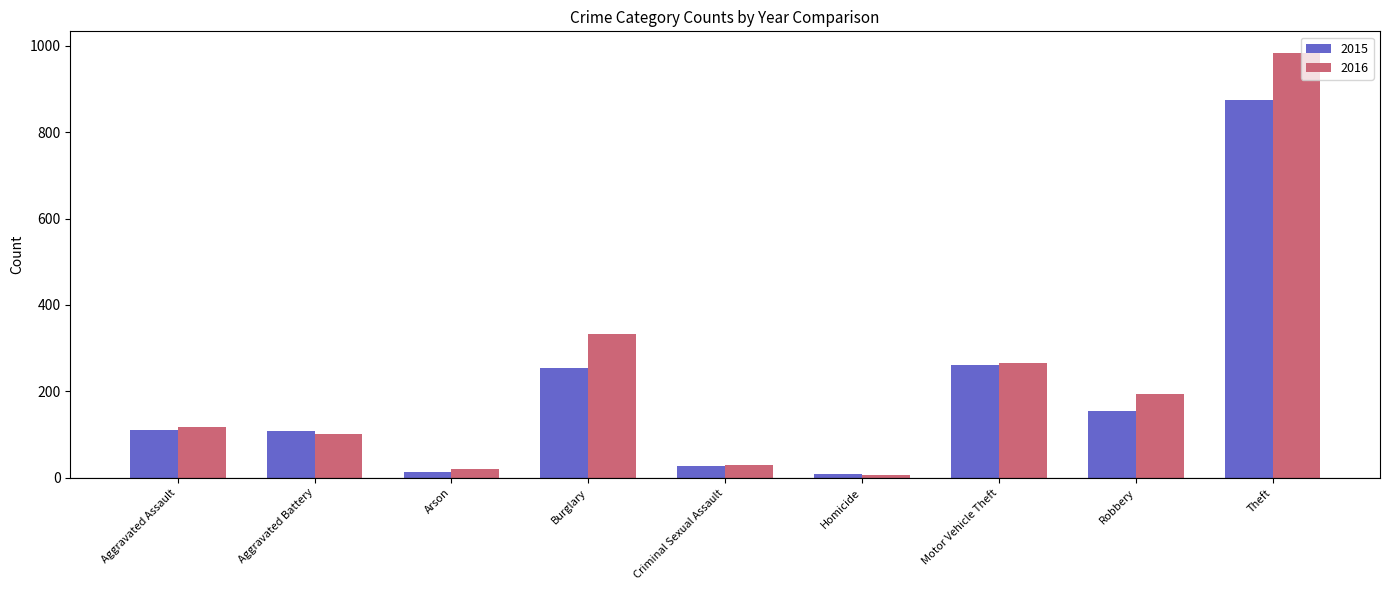

At which label is 2016 closest to 495?

Burglary